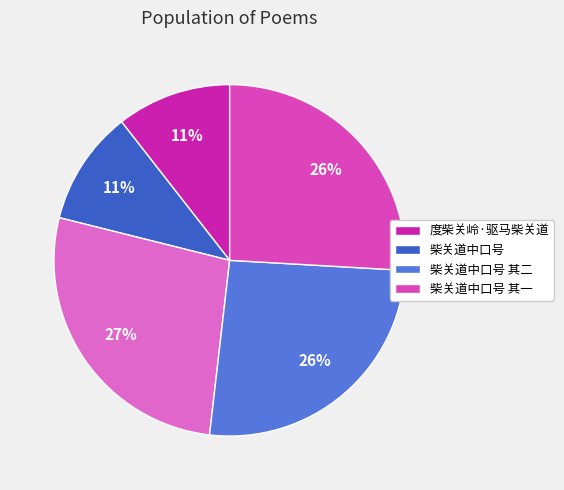

How many segments does this pie chart have?

5